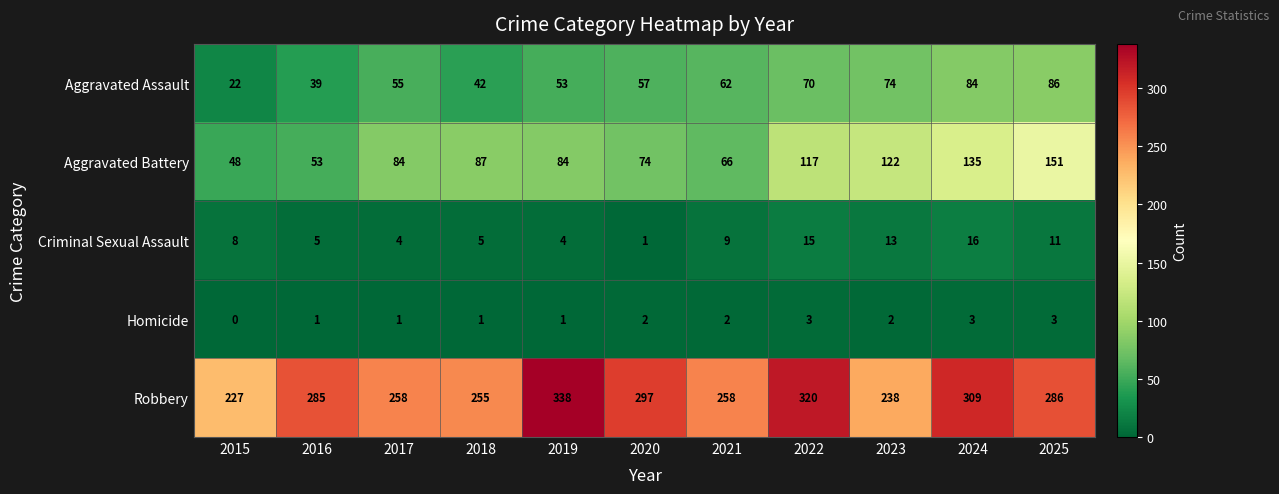

At which category is the sum across all series the highest?

2024